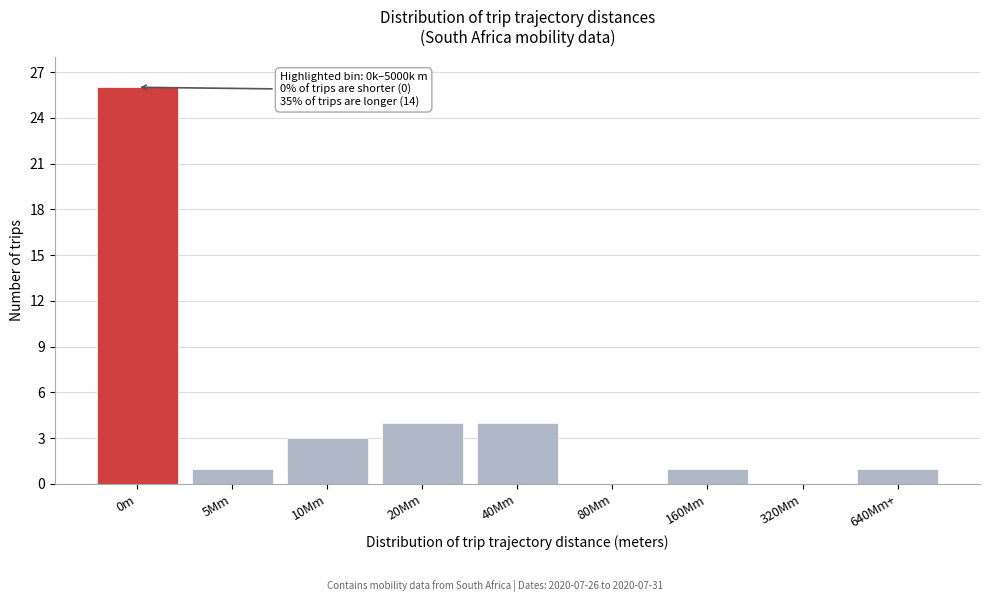

Reading left to right, what are all the values shown in this chart?

0m=26	5Mm=1	10Mm=3	20Mm=4	40Mm=4	80Mm=0	160Mm=1	320Mm=0	640Mm+=1